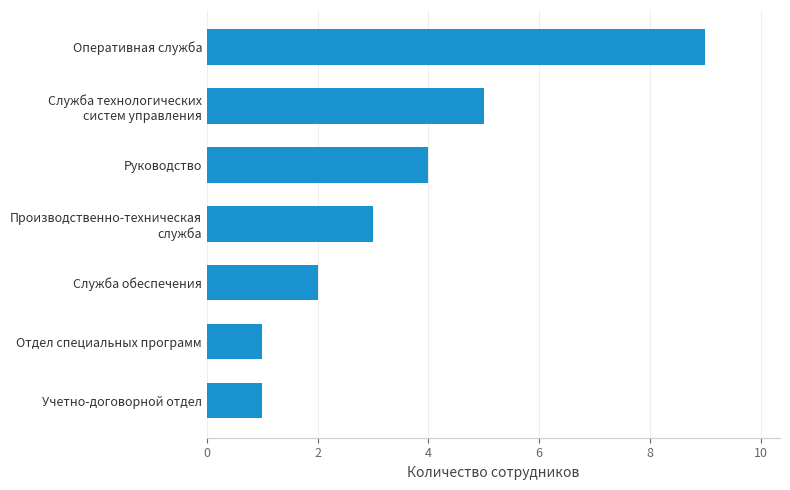

The value at Служба обеспечения is 3. True or false?

False